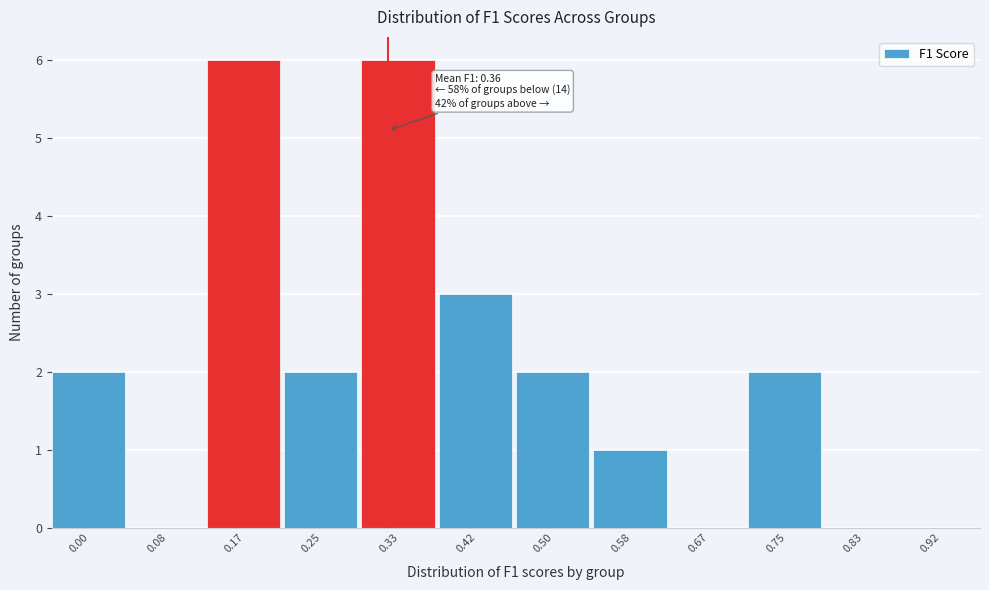

Reading left to right, list all the values displayed in this chart.

0.00=2	0.08=0	0.17=6	0.25=2	0.33=6	0.42=3	0.50=2	0.58=1	0.67=0	0.75=2	0.83=0	0.92=0